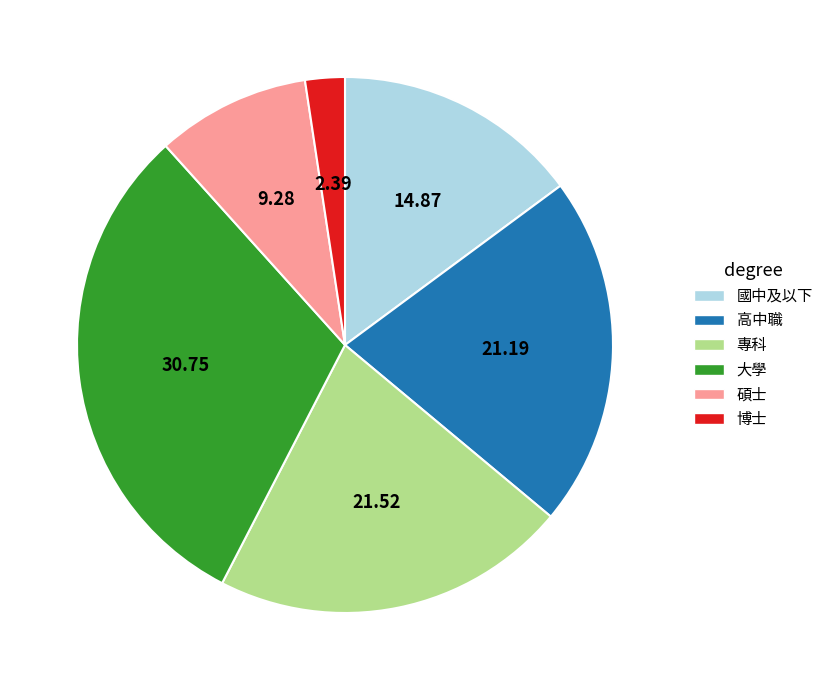

Between 碩士 and 專科, which is larger?

專科